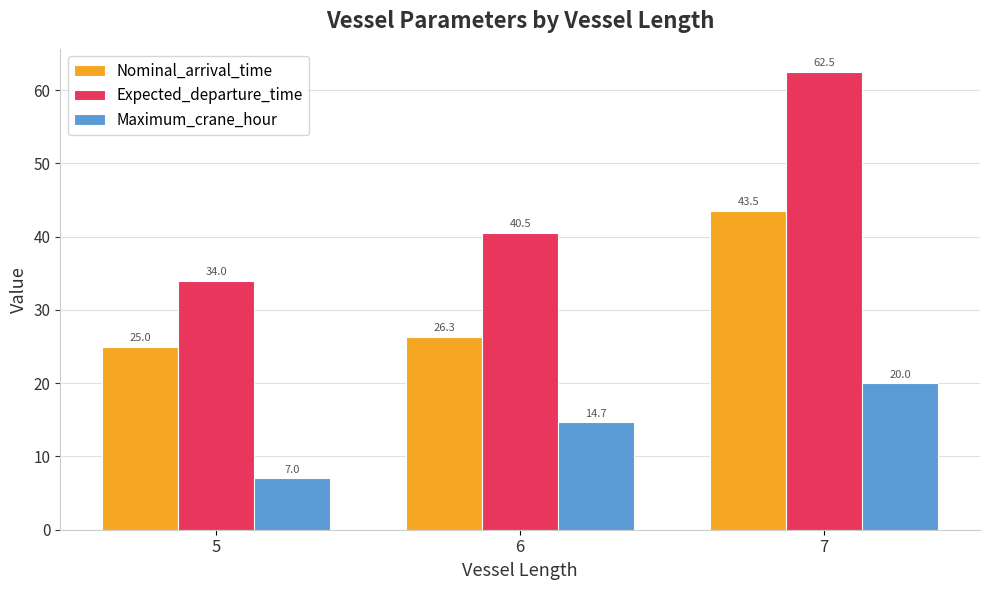

At which category is the sum across all series the highest?

7